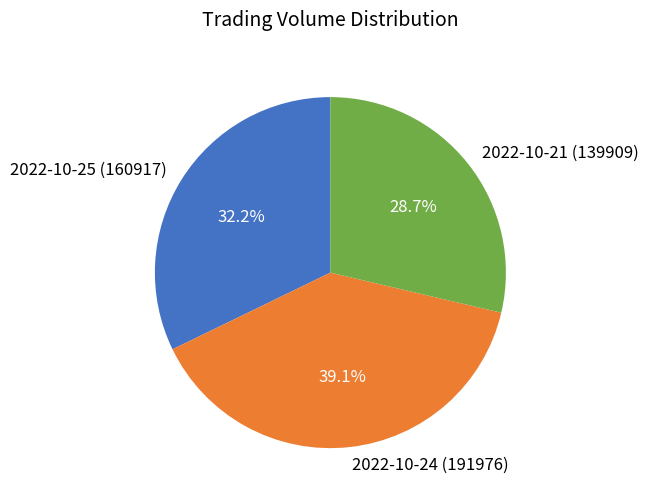

Which has a higher value, 2022-10-25 (160917) or 2022-10-24 (191976)?

2022-10-24 (191976)